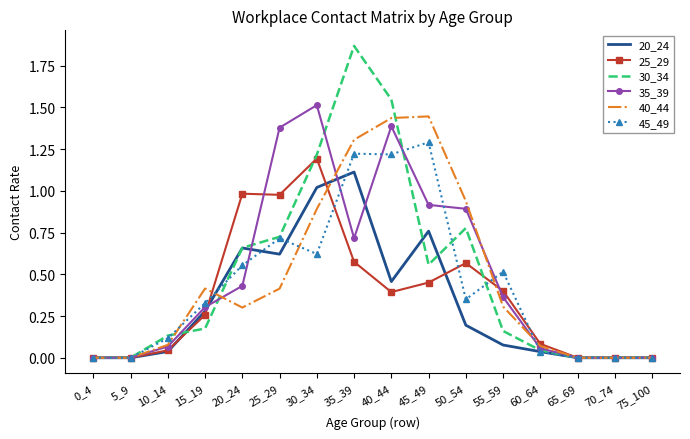

What are all the series names shown in the legend?

20_24, 25_29, 30_34, 35_39, 40_44, 45_49